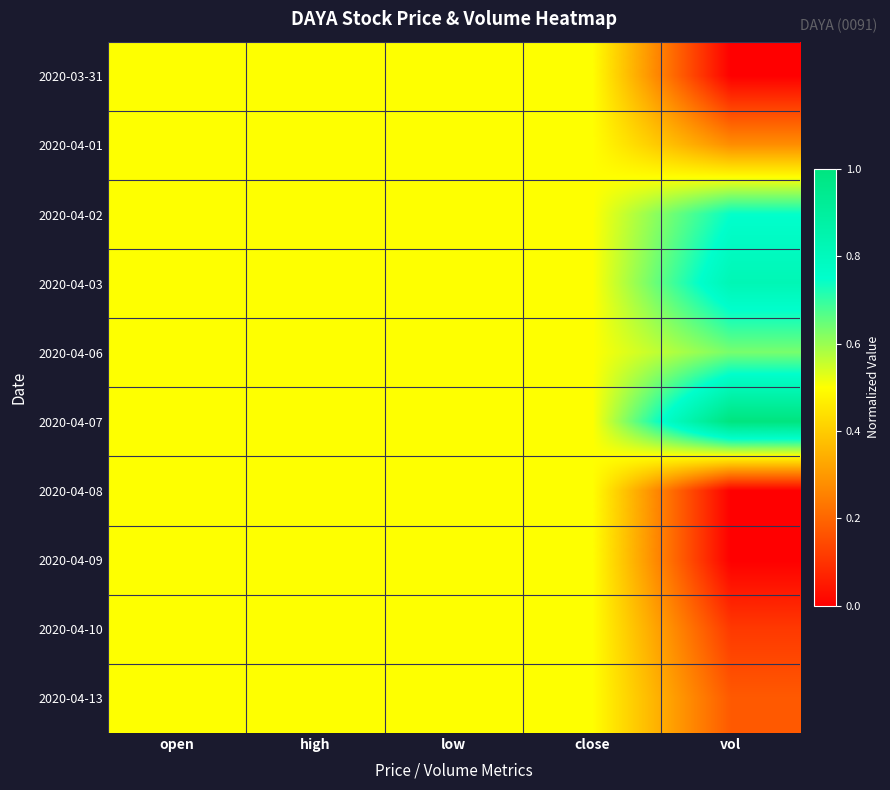

Reading right to left, transcribe all the data shown in this chart.

2020-03-31: vol=0.0	close=0.5	low=0.5	high=0.5	open=0.5
2020-04-01: vol=0.3	close=0.5	low=0.5	high=0.5	open=0.5
2020-04-02: vol=0.7	close=0.5	low=0.5	high=0.5	open=0.5
2020-04-03: vol=0.8	close=0.5	low=0.5	high=0.5	open=0.5
2020-04-06: vol=0.6	close=0.5	low=0.5	high=0.5	open=0.5
2020-04-07: vol=1.0	close=0.5	low=0.5	high=0.5	open=0.5
2020-04-08: vol=0.0	close=0.5	low=0.5	high=0.5	open=0.5
2020-04-09: vol=0.0	close=0.5	low=0.5	high=0.5	open=0.5
2020-04-10: vol=0.1	close=0.5	low=0.5	high=0.5	open=0.5
2020-04-13: vol=0.2	close=0.5	low=0.5	high=0.5	open=0.5